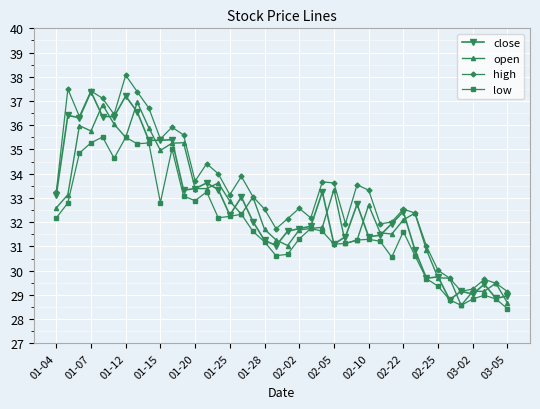

Is this an area chart (filled region under the line)?

No